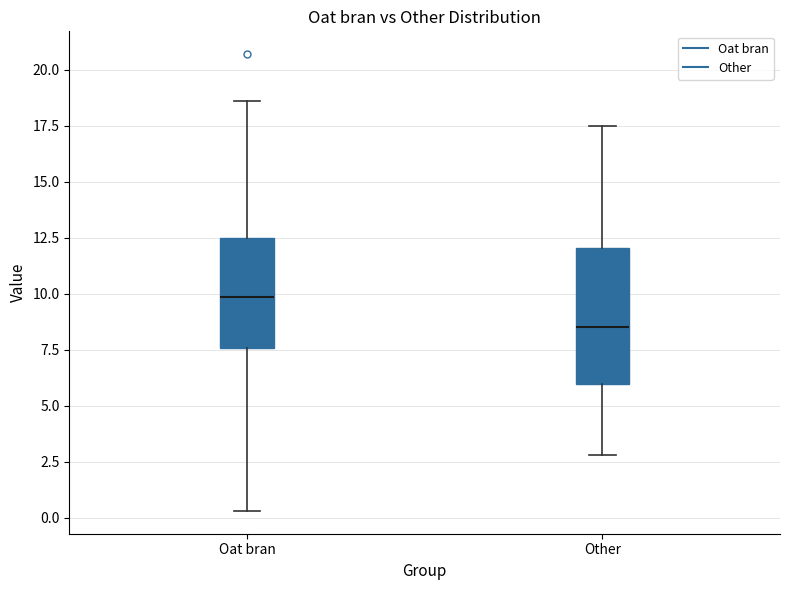

Where does the median line of the box for Oat bran sit on the y-axis? The values are not printed on the chart, so give them approximately, as read against the axis.

10.0